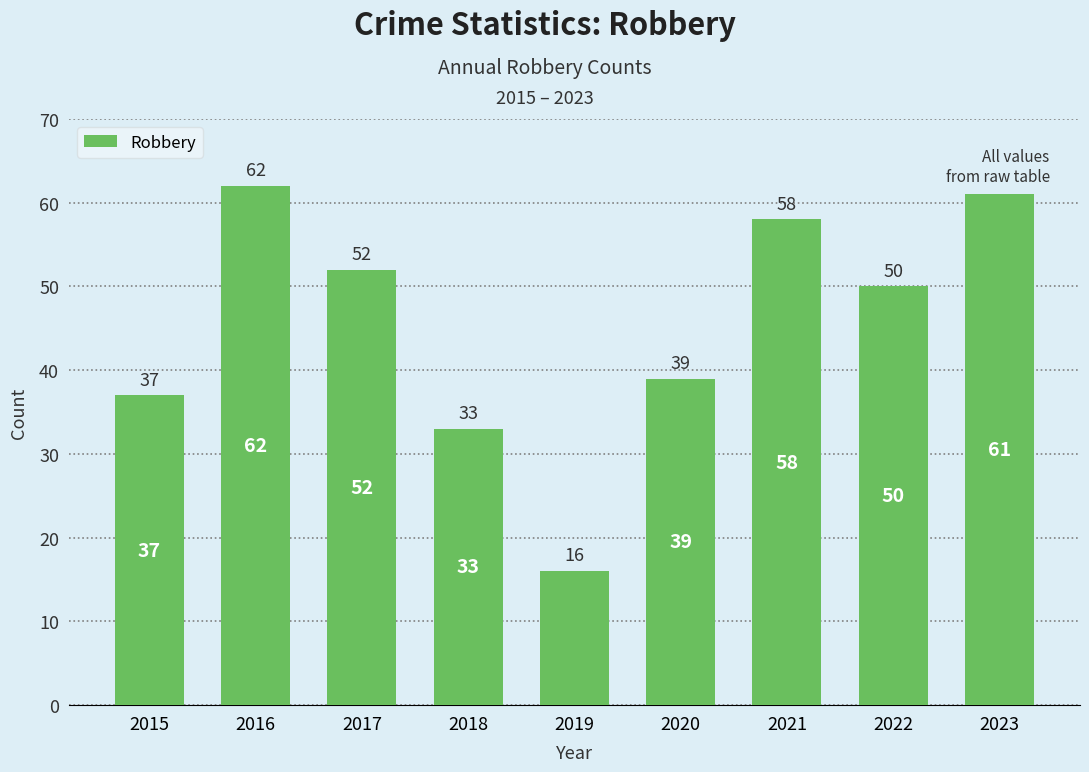

Is it true that the value at 2021 is 16?

False